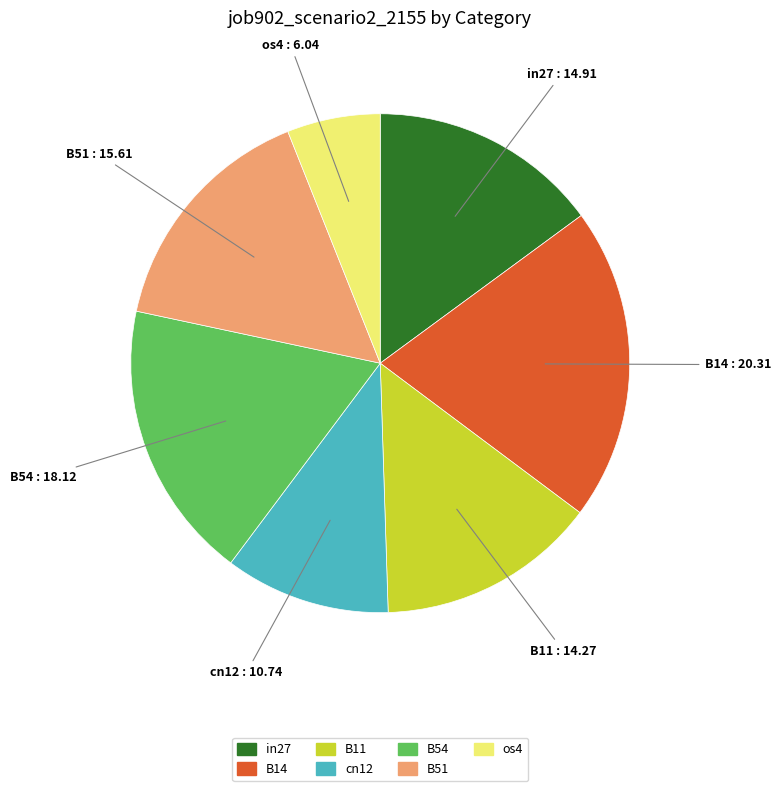

True or false: B14 accounts for 20% of the total.

True